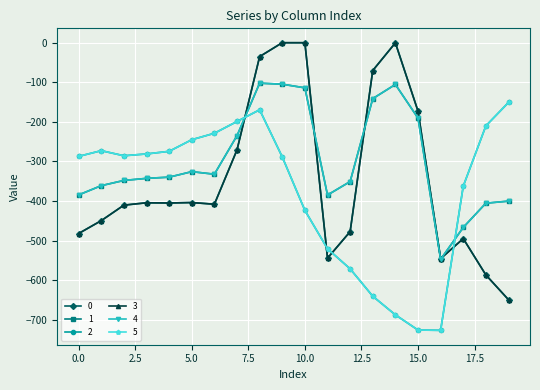

How many lines are shown in the chart?

6